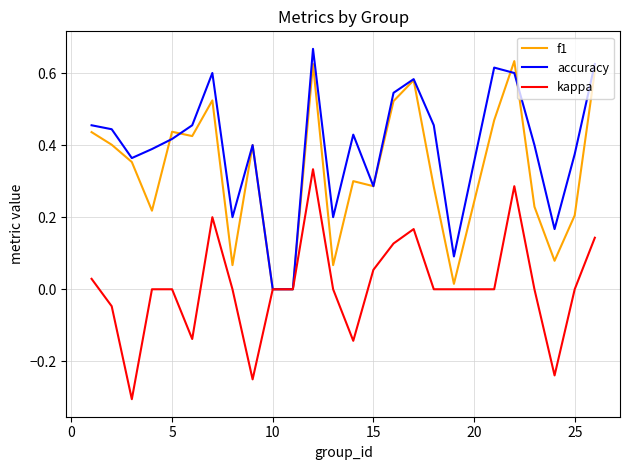

What is the smallest value displayed?

-0.3